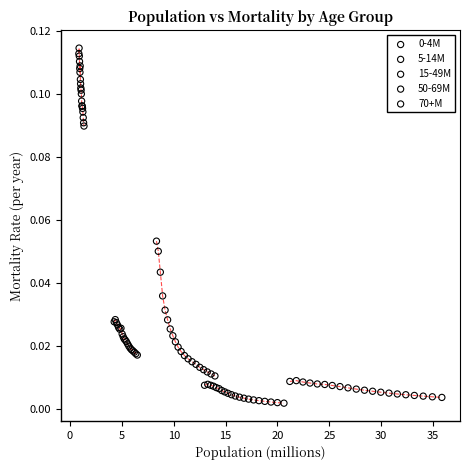

Which series reaches the maximum Y coordinate?

70+M